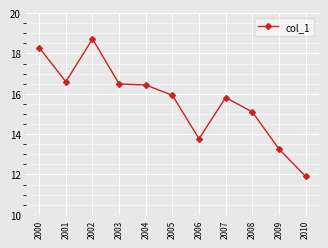

Between 2009 and 2000, which is larger?

2000